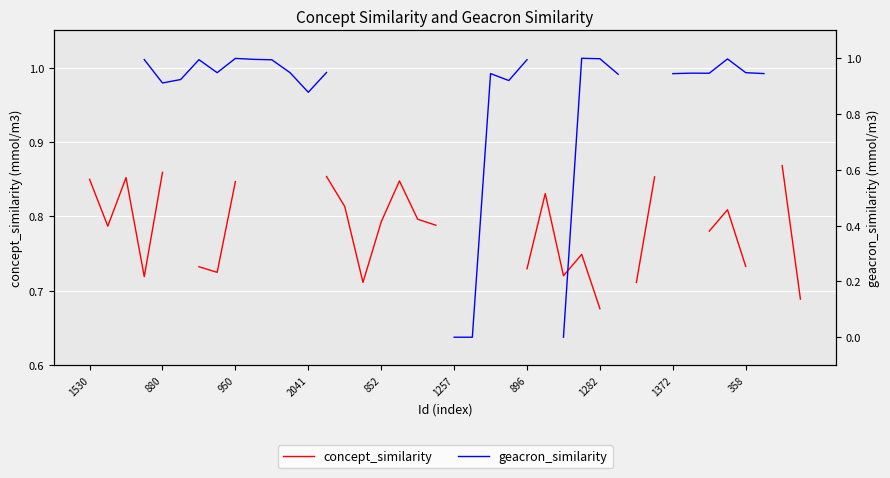

The value of geacron_similarity at 358 is 1.0. True or false?

True